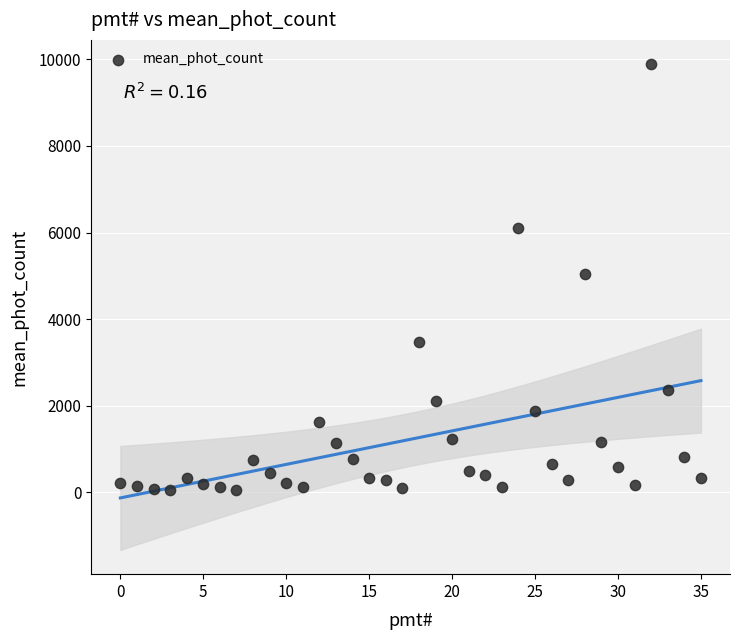

What is the range of Y values (max minus min)?

9826.1